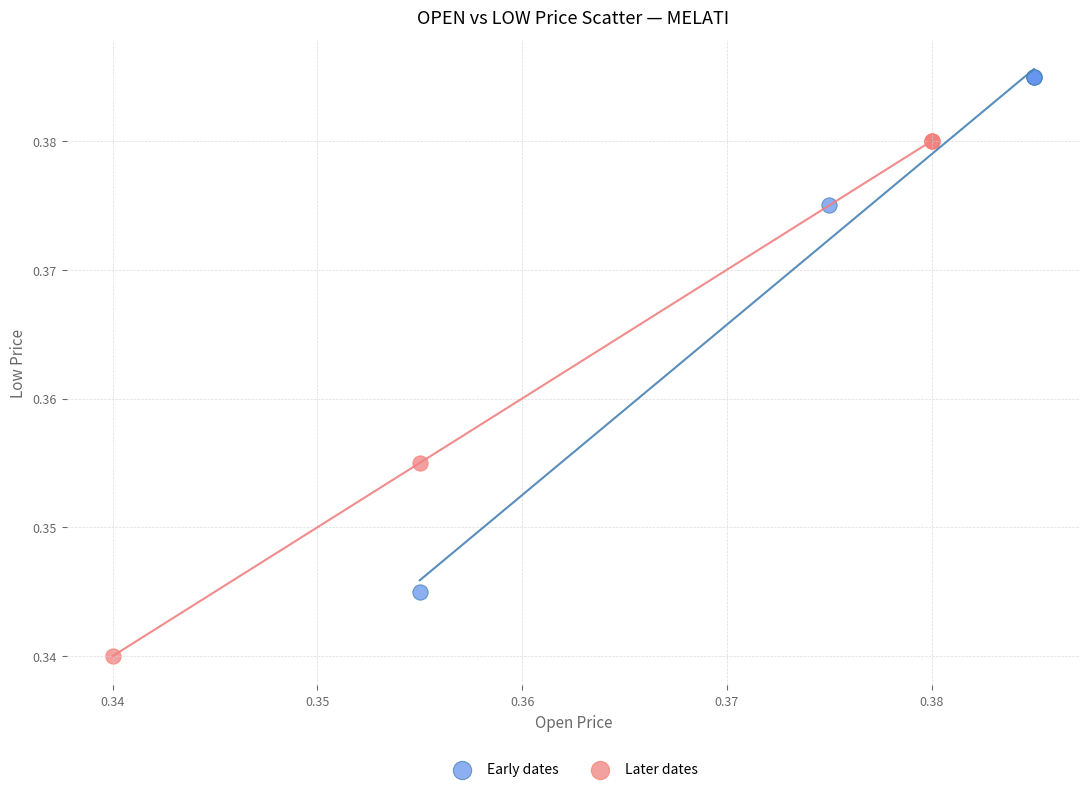

Which series contains the highest Y value?

Early dates